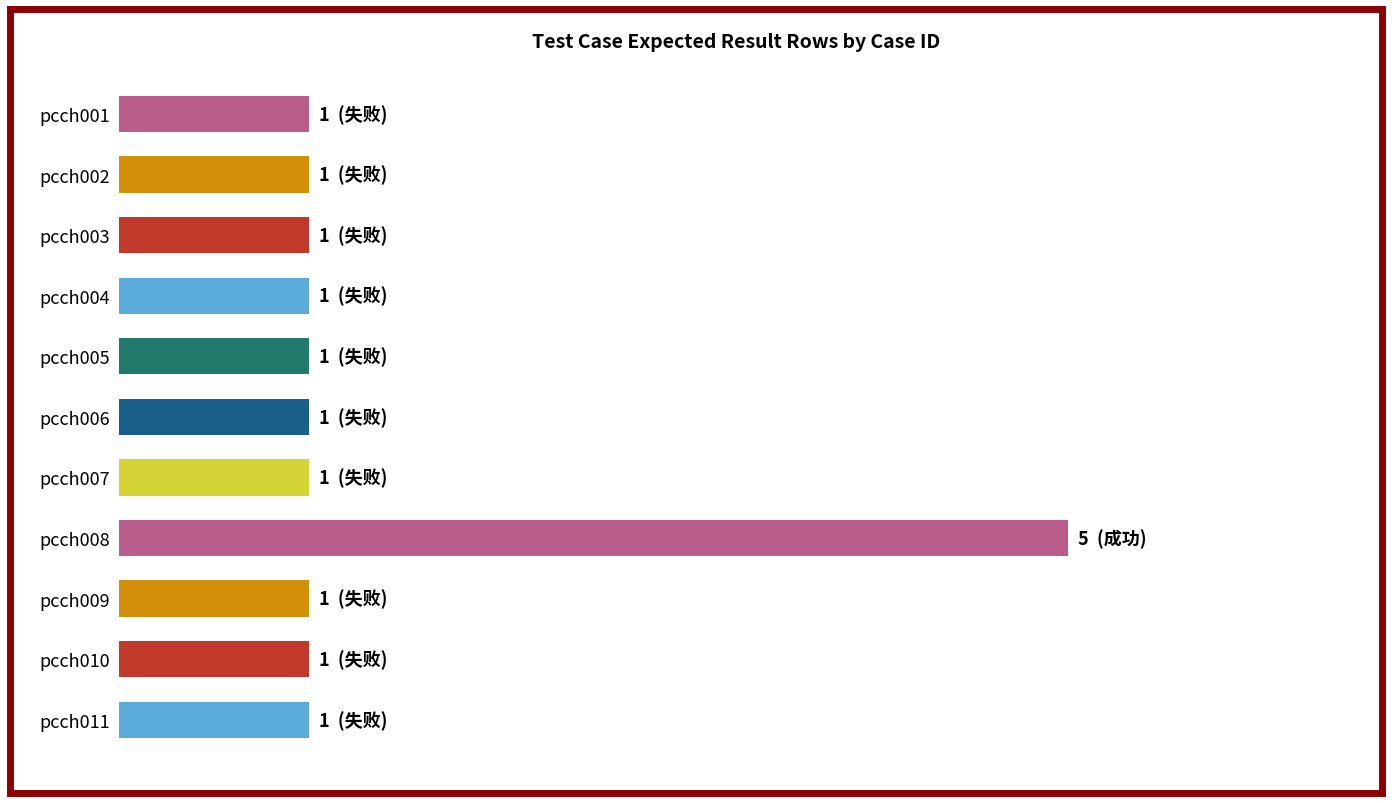

Are the bars horizontal?

Yes